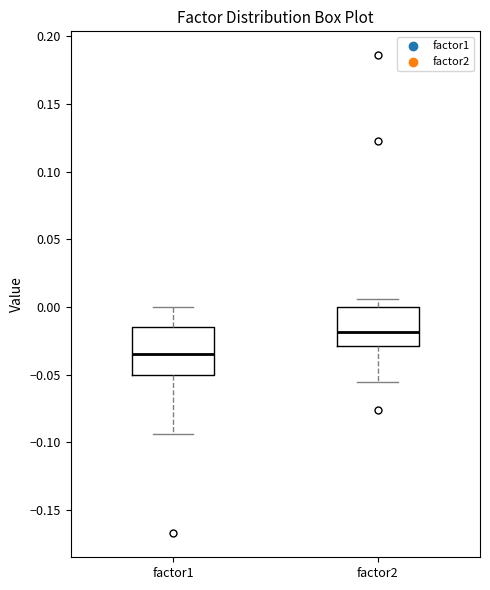

Which box's median line is the lowest?

factor1